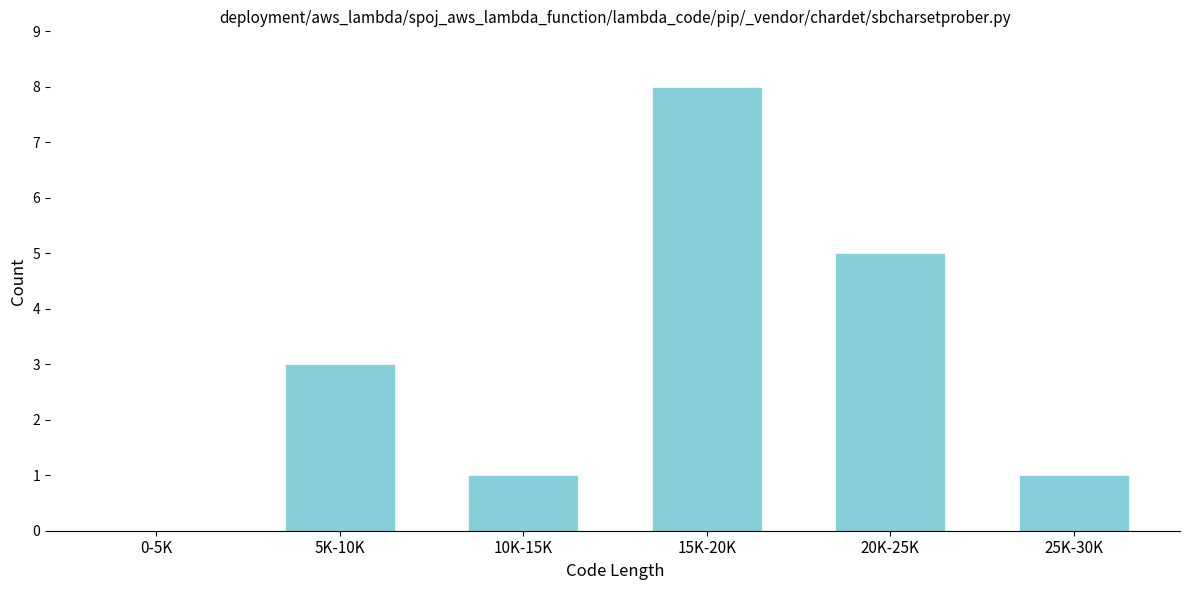

Reading right to left, transcribe all the data shown in this chart.

25K-30K=1	20K-25K=5	15K-20K=8	10K-15K=1	5K-10K=3	0-5K=0